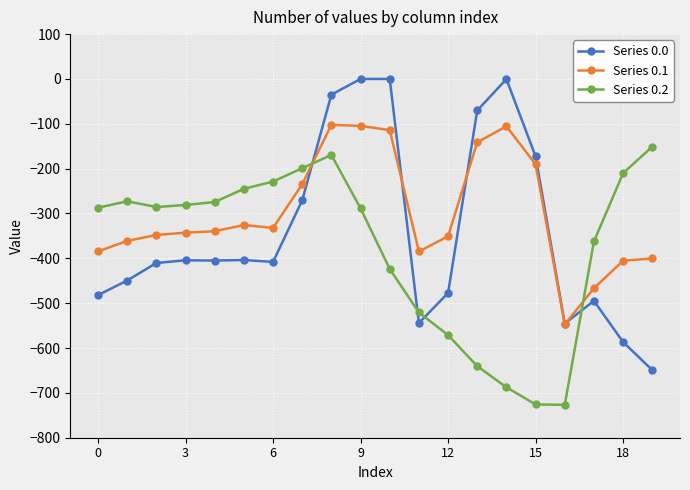

Rank the series by their maximum value, from lowest to highest.

Series 0.2, Series 0.1, Series 0.0